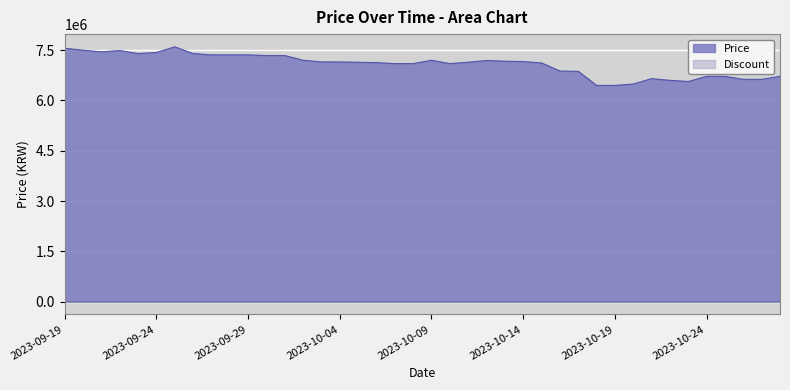

What are all the series names shown in the legend?

Price, Discount